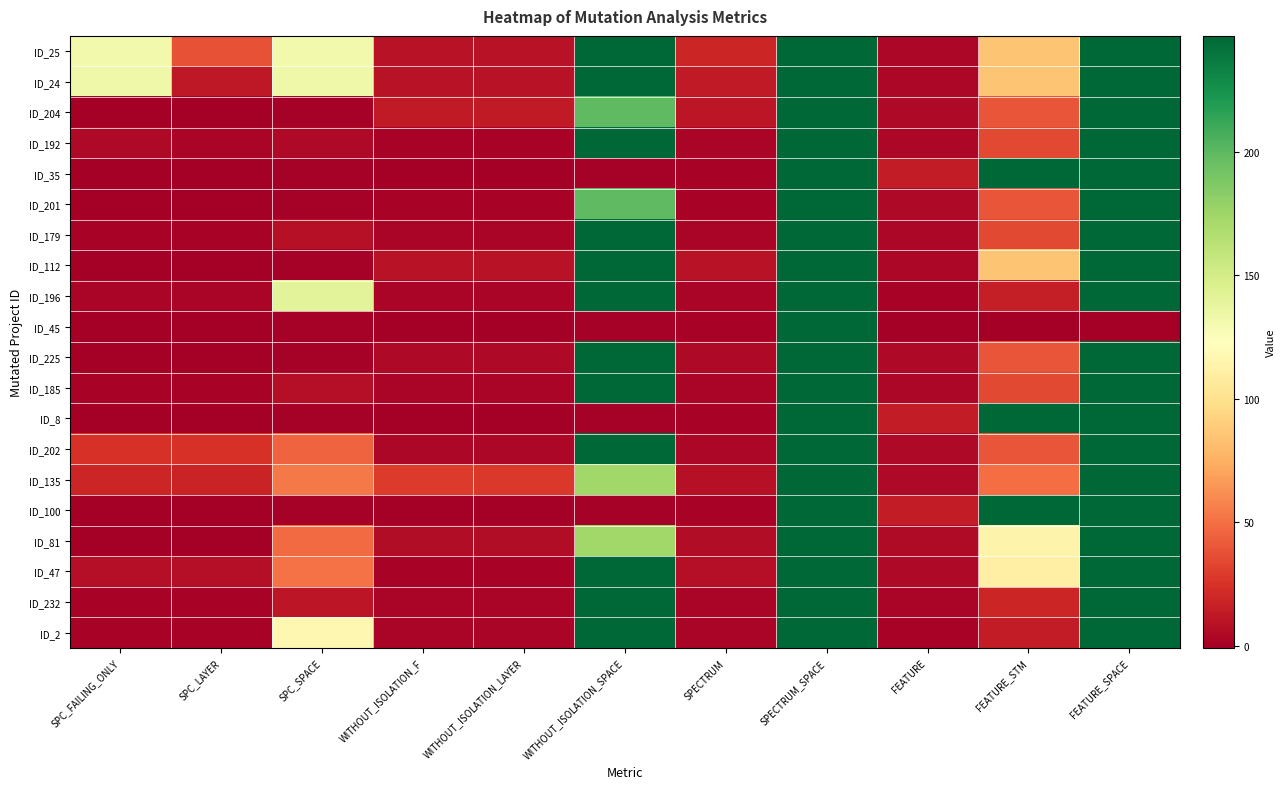

At how many categories does at least one series exceed 62?

6